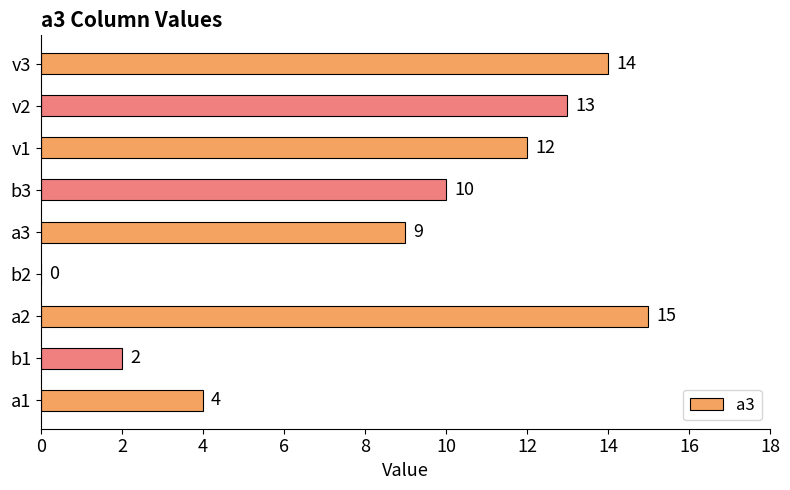

What is the sum of all values?

79